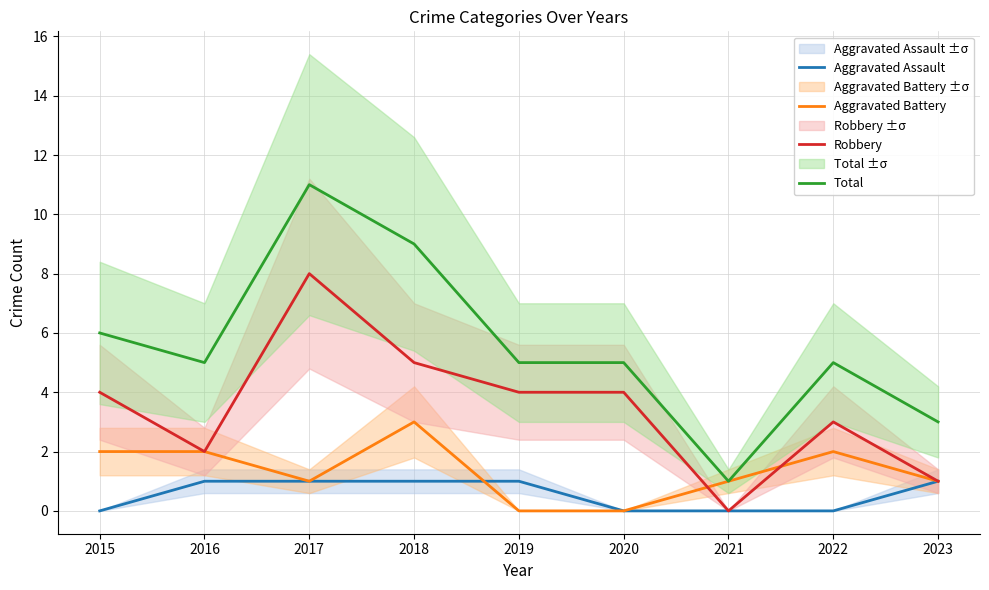

Reading left to right, what are all the values shown in this chart?

Aggravated Assault: 0	1	1	1	1	0	0	0	1
Aggravated Battery: 2	2	1	3	0	0	1	2	1
Robbery: 4	2	8	5	4	4	0	3	1
Total: 6	5	11	9	5	5	1	5	3